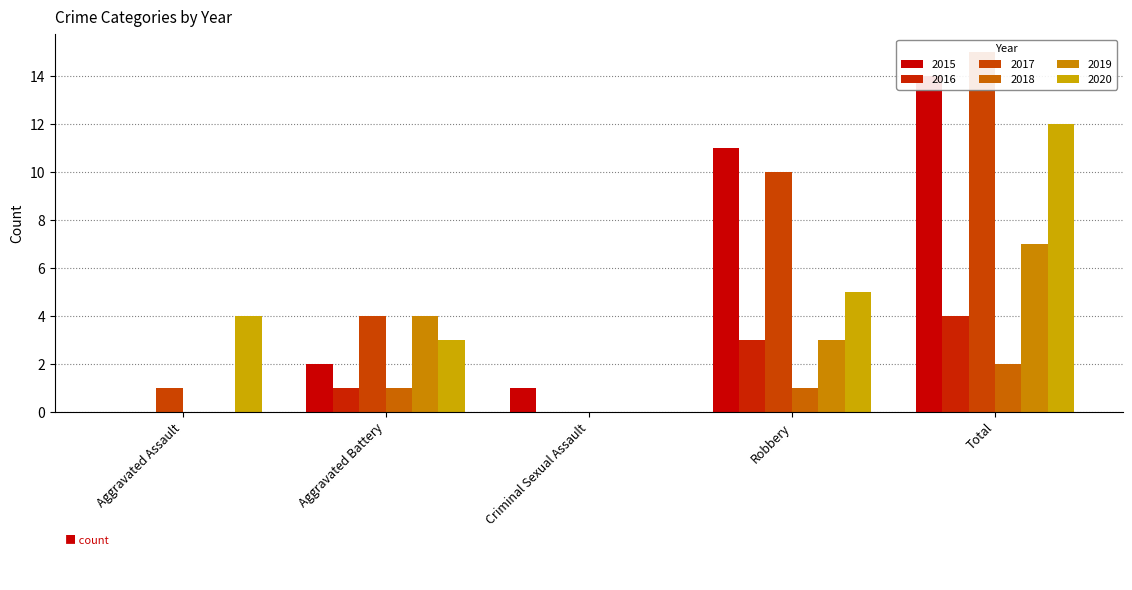

Rank the series by their maximum value, from highest to lowest.

2017, 2015, 2020, 2019, 2016, 2018